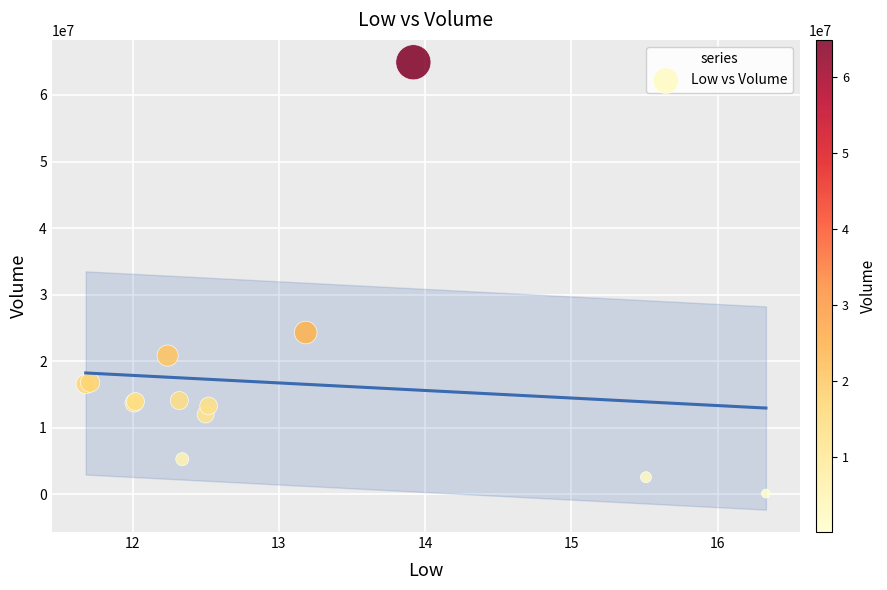

What Y value in the scatter plot is closest to 32512350?

24310000